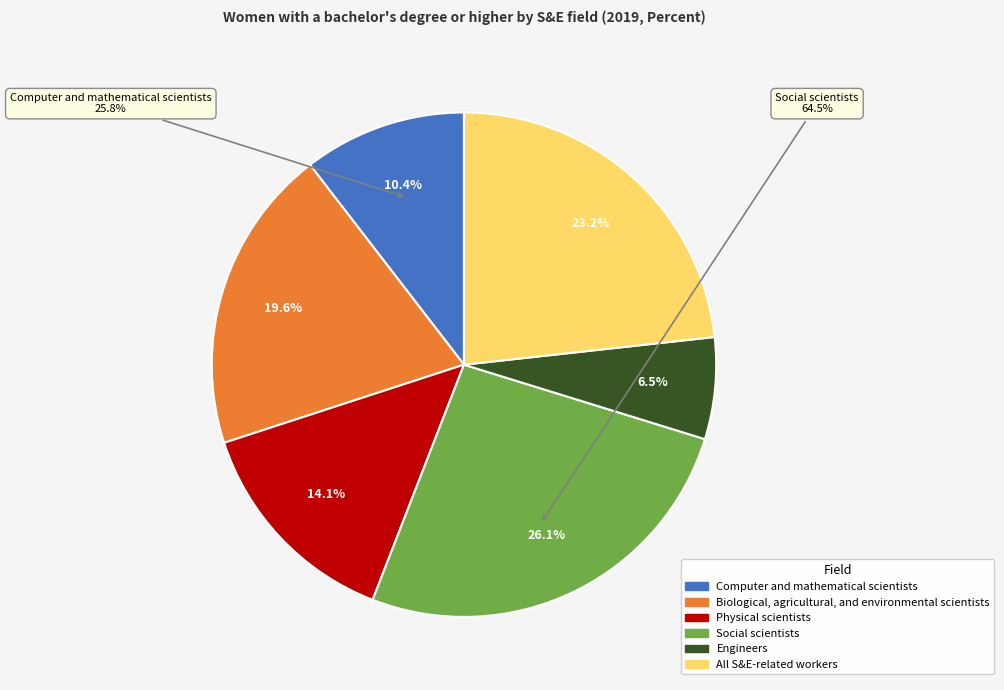

Does Biological, agricultural, and environmental scientists represent more than half of the total?

No